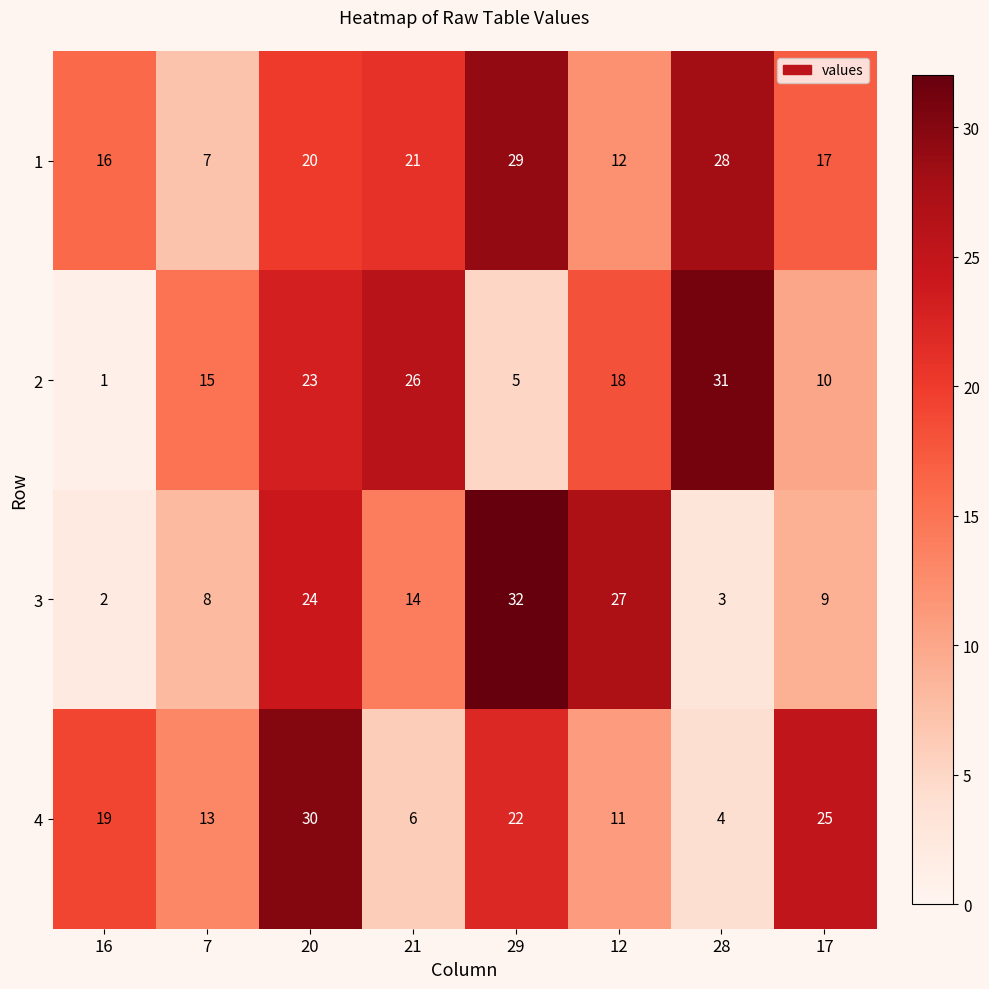

Rank the series at 16 from highest to lowest value.

4, 1, 3, 2